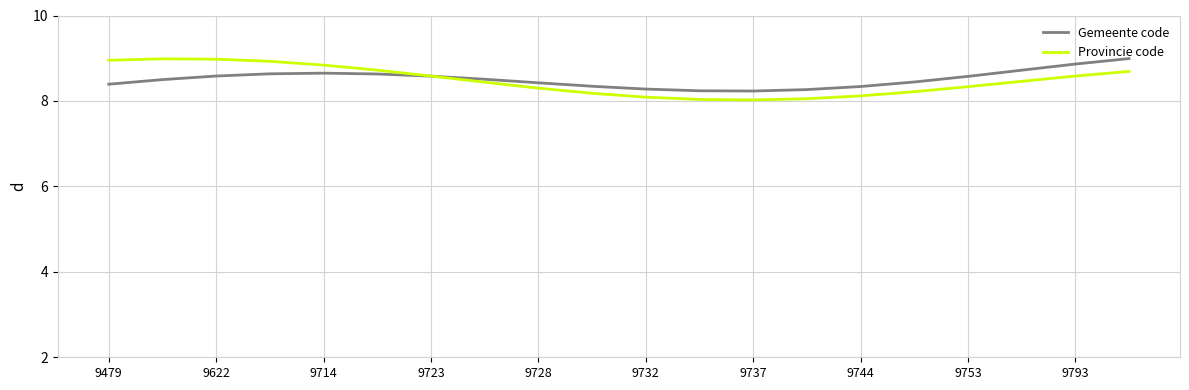

Is this an area chart (filled region under the line)?

No